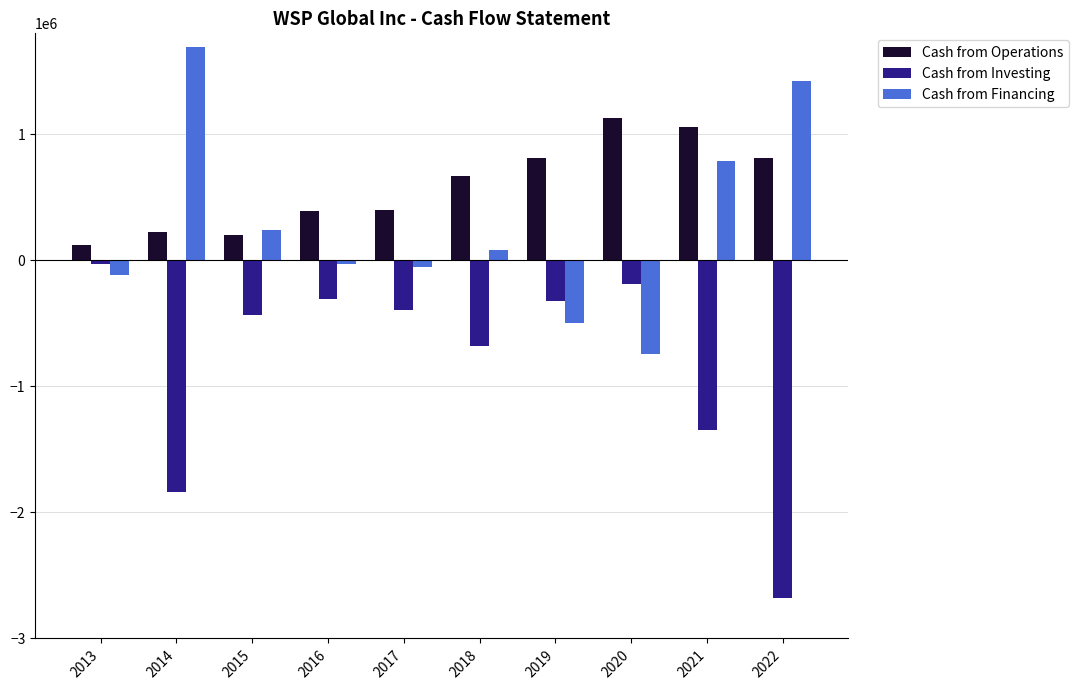

How many groups of bars are there?

10